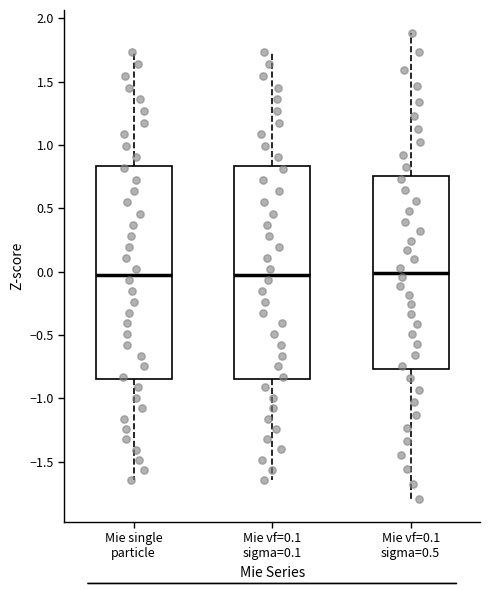

Where does the median line of the box for Mie vf=0.1 sigma=0.1 sit on the y-axis? The values are not printed on the chart, so give them approximately, as read against the axis.

0.00